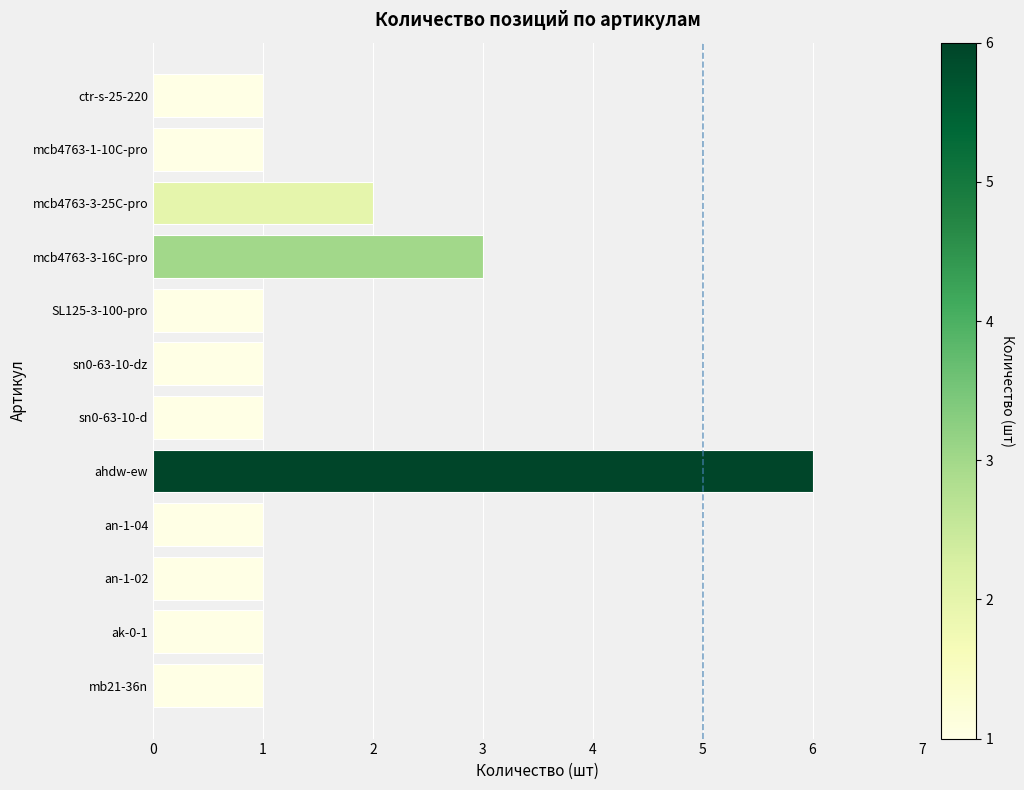

The chart shows a value of 6 at ahdw-ew. True or false?

True